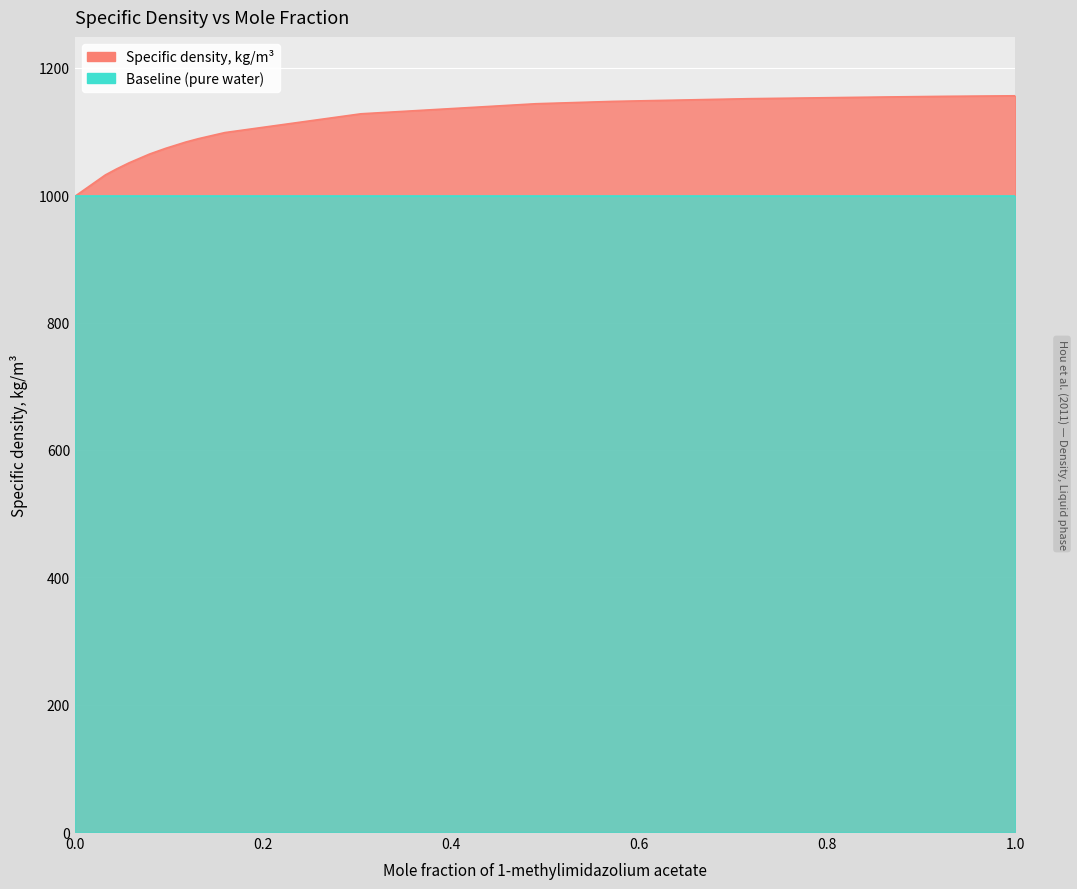

The chart shows a value of 1151.5 at 0.7155. True or false?

True